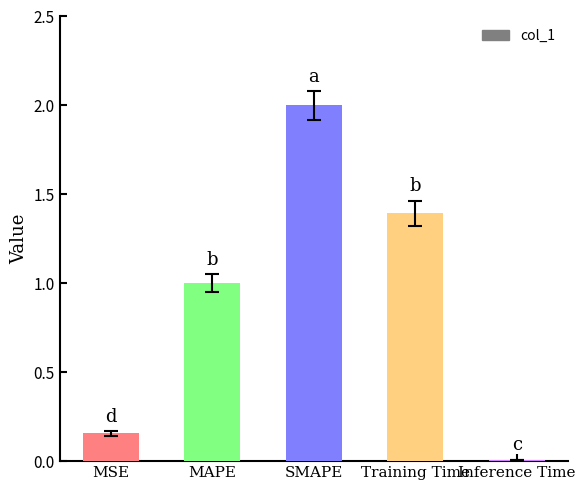

What is the change in value from MSE to MAPE?

+0.8